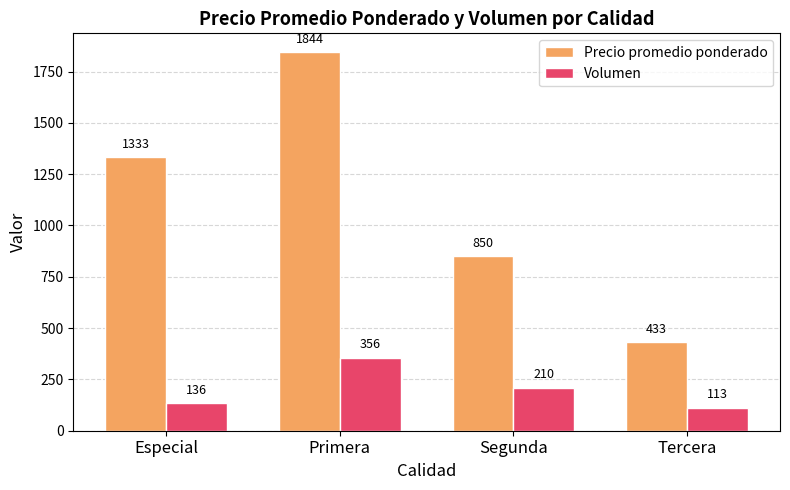

What position from the left is Primera?

2